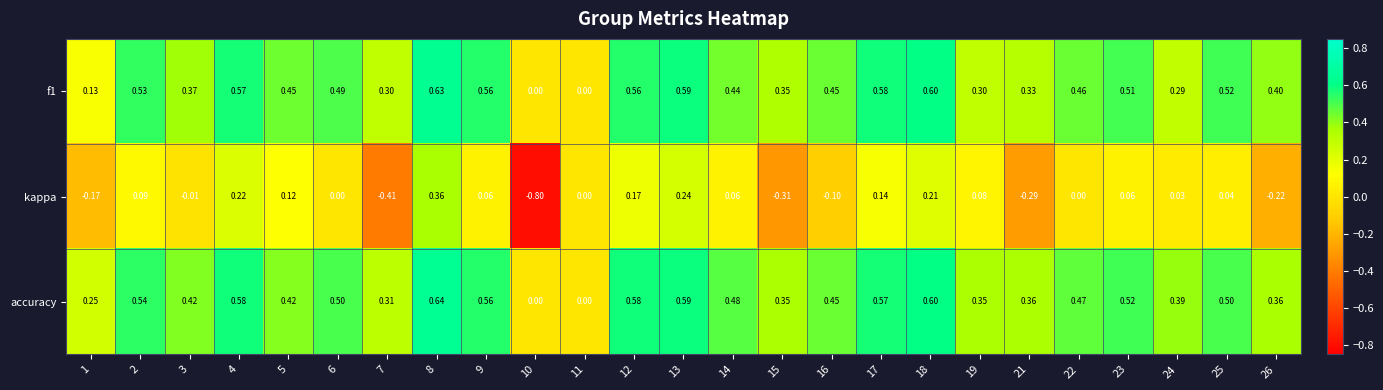

Which series has the widest spread of values?

kappa